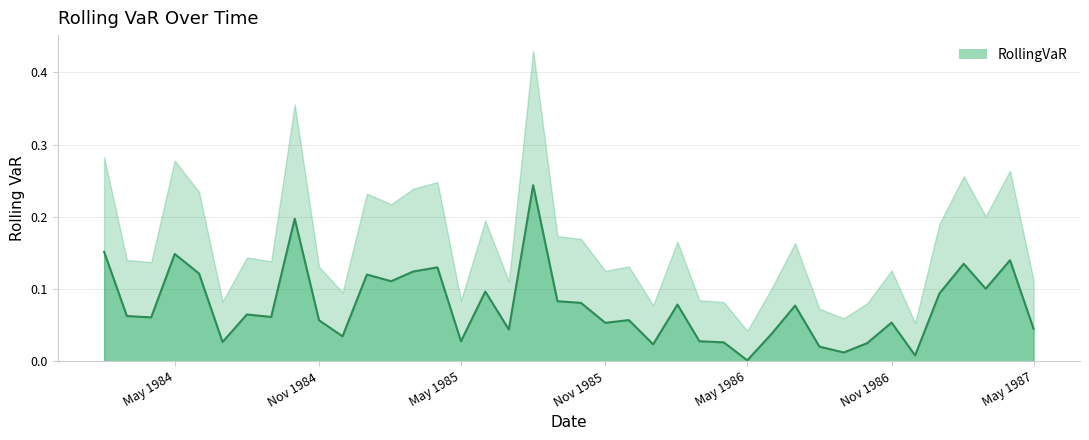

Is it true that the value at 1986-03-01 is 0.0?

False